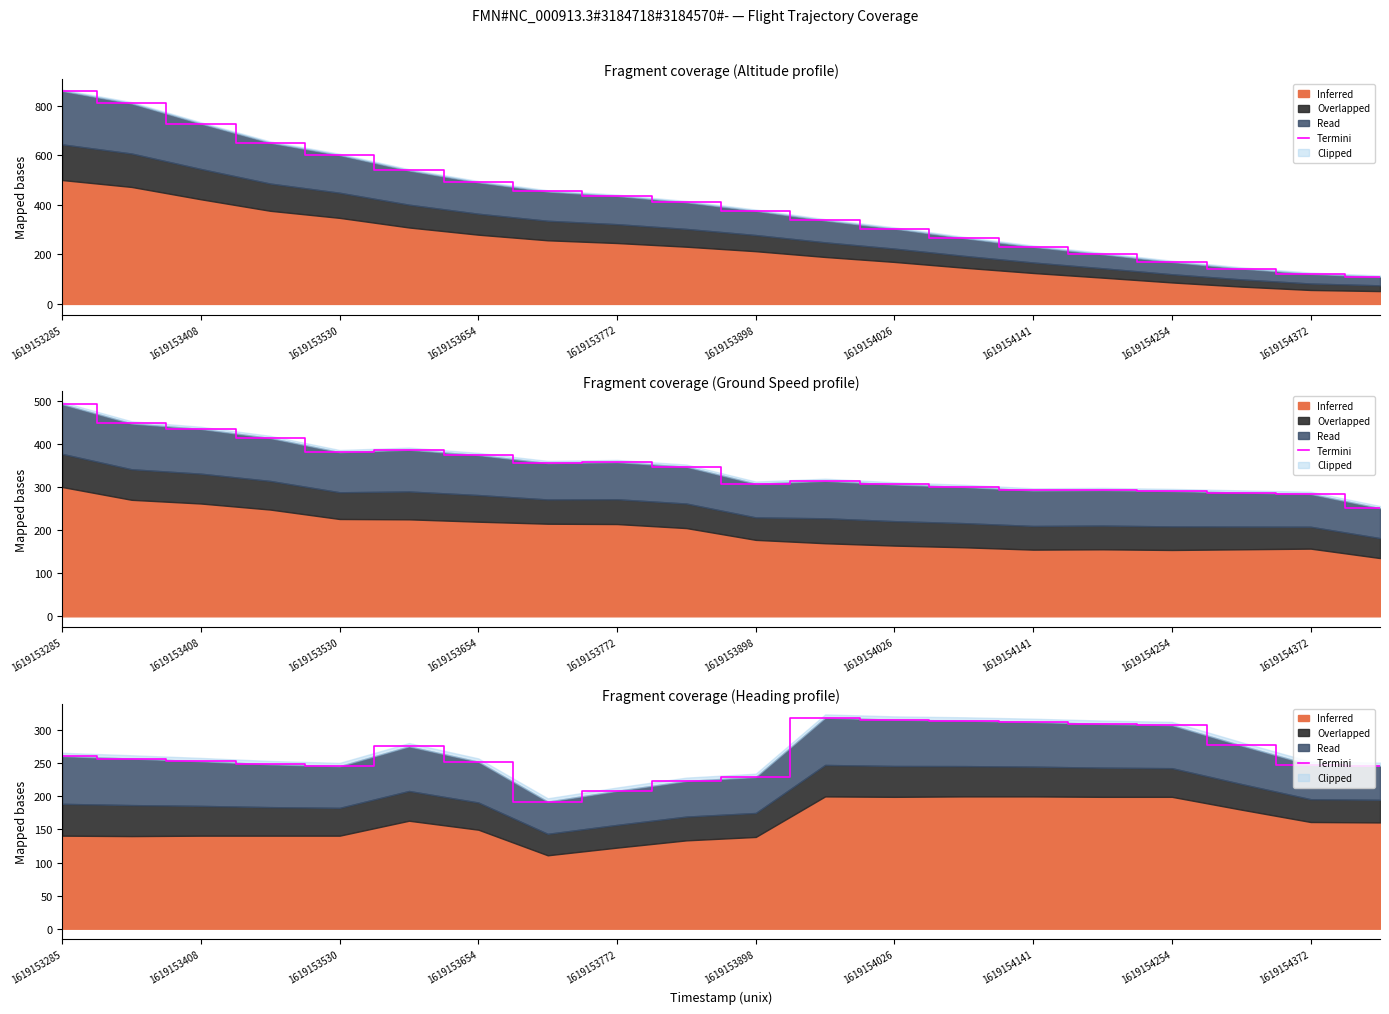

How many data points are less than 257?

10